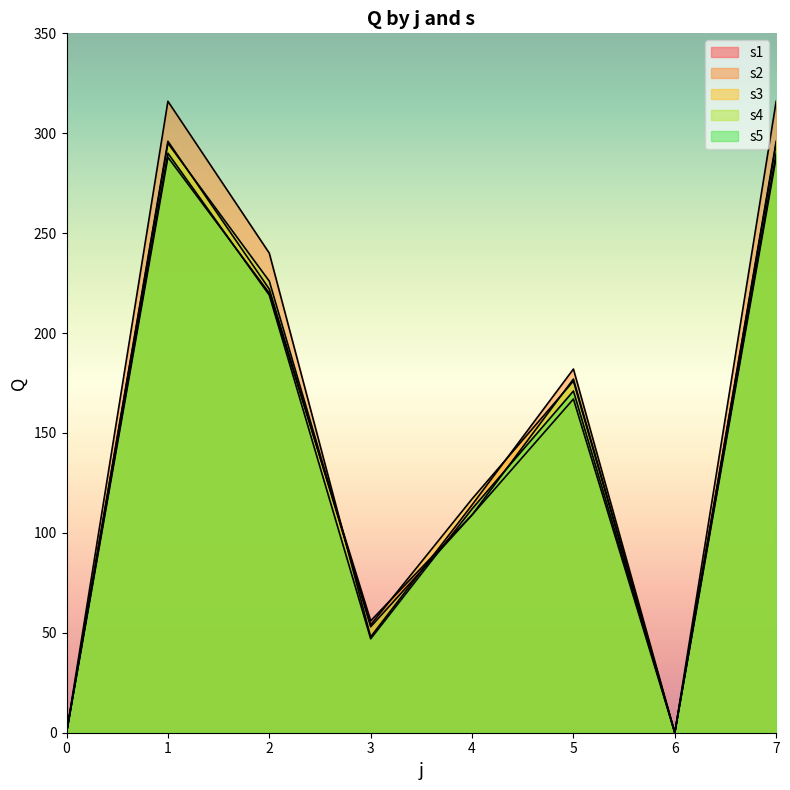

Reading left to right, list all the values displayed in this chart.

s1: 0	288	220	56	109	167	0	288
s2: 0	316	240	48	114	182	0	316
s3: 0	296	222	54	117	176	0	296
s4: 0	295	226	53	109	177	0	295
s5: 0	290	219	47	112	171	0	290